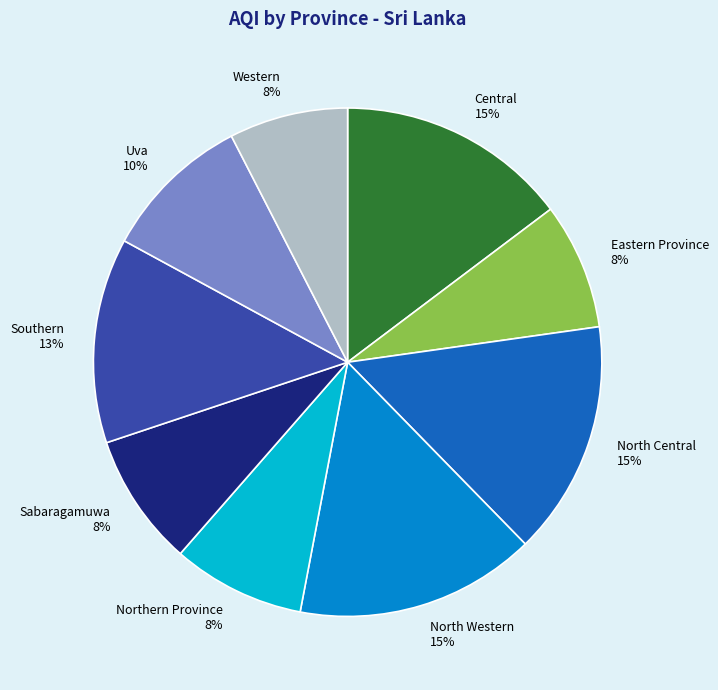

How many slices are in this pie chart?

9